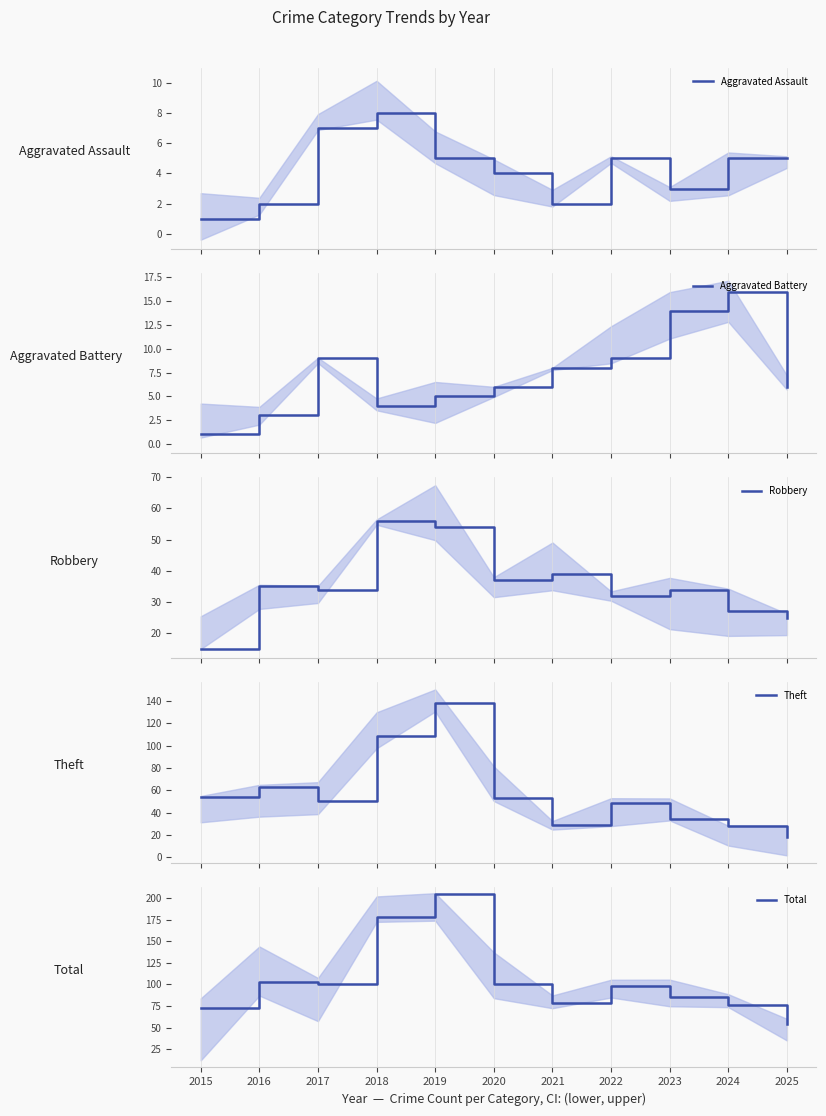

List the labels in order of Total value, smallest first.

2025, 2015, 2024, 2021, 2023, 2022, 2020, 2017, 2016, 2018, 2019